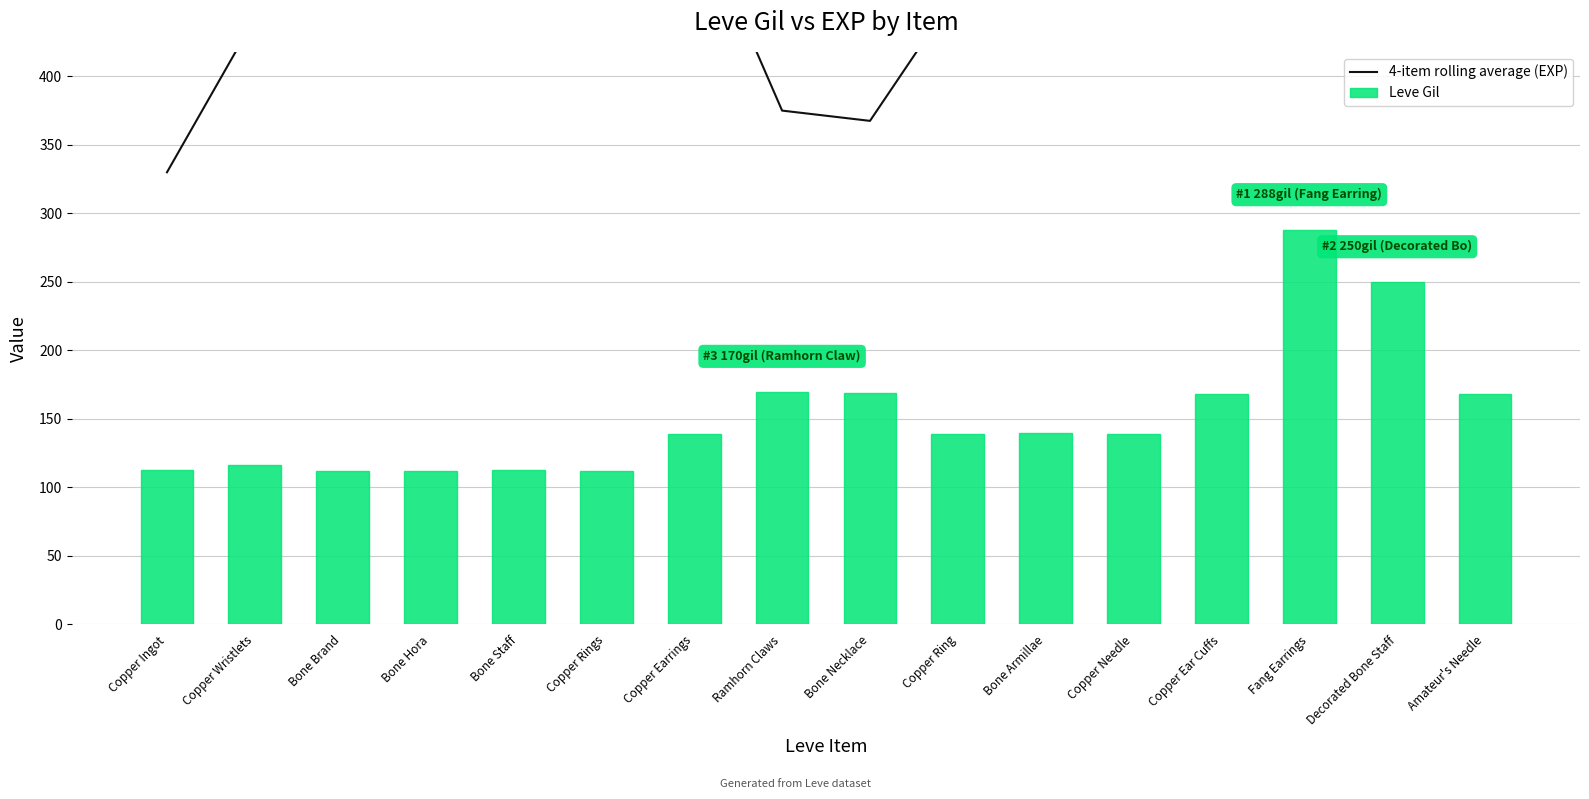

What is the difference between the highest and lowest values at Copper Ear Cuffs?

694.5